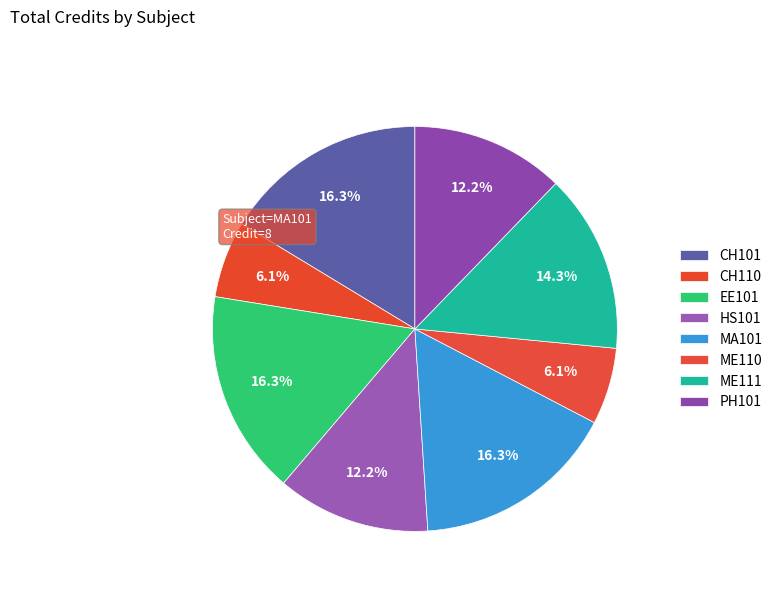

How much of the chart is everything except PH101?

87.8%